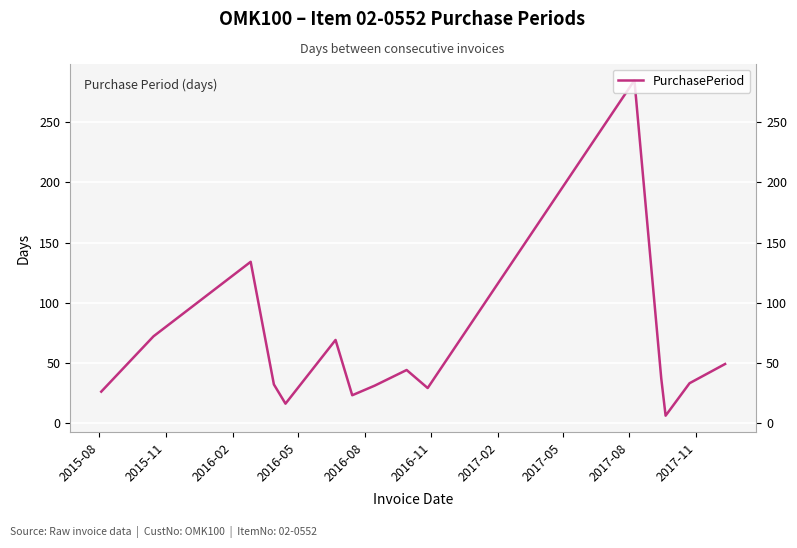

What is the difference between the maximum and minimum values?

279